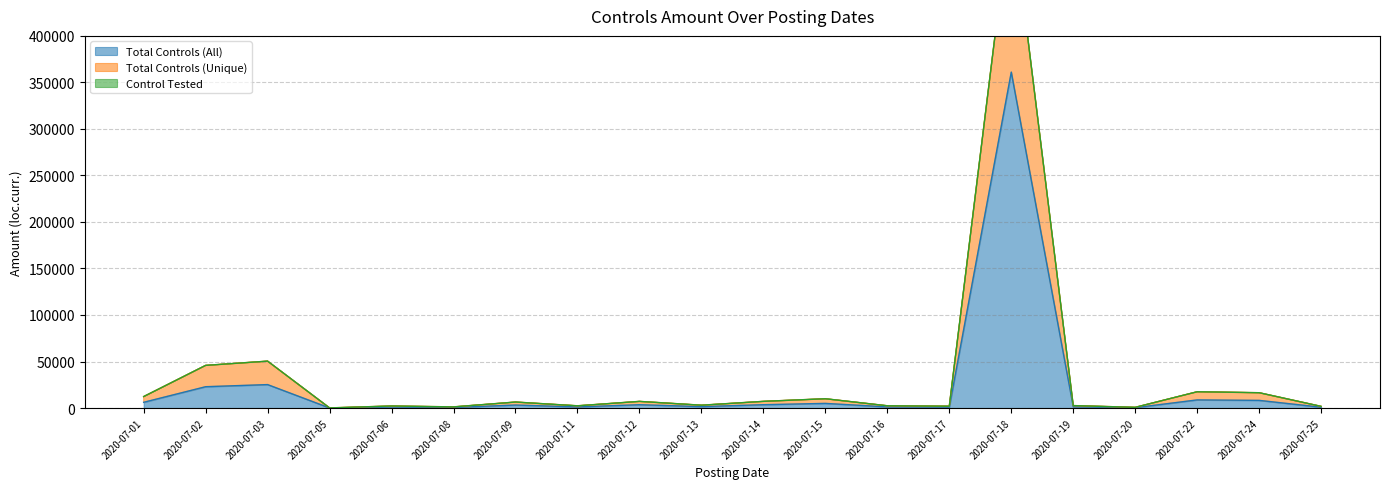

At which label does Total Controls (All) first exceed 3214?

2020-07-01